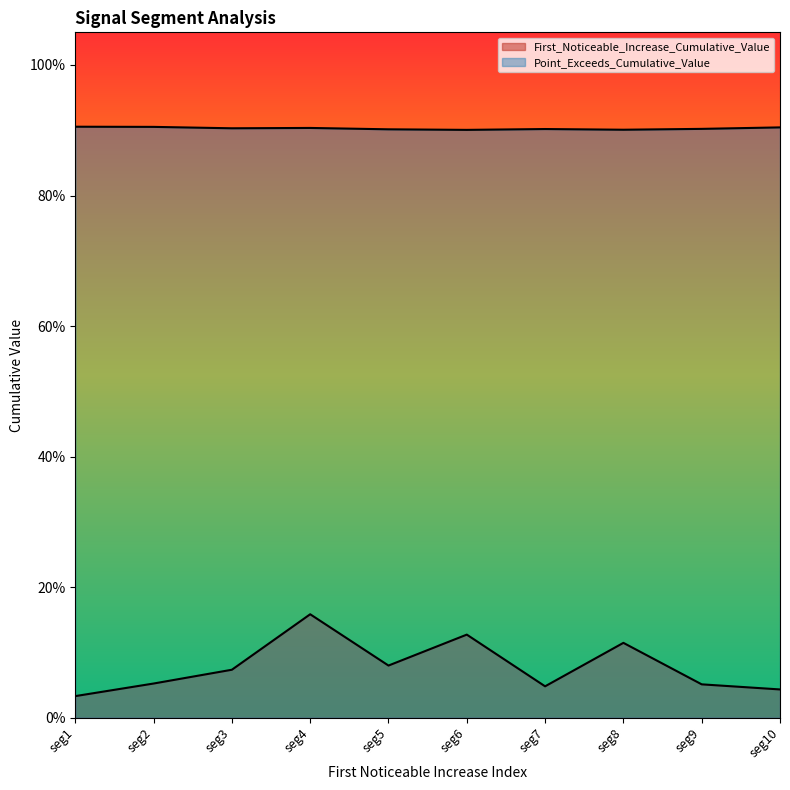

Does the chart display data point markers on the line(s)?

No